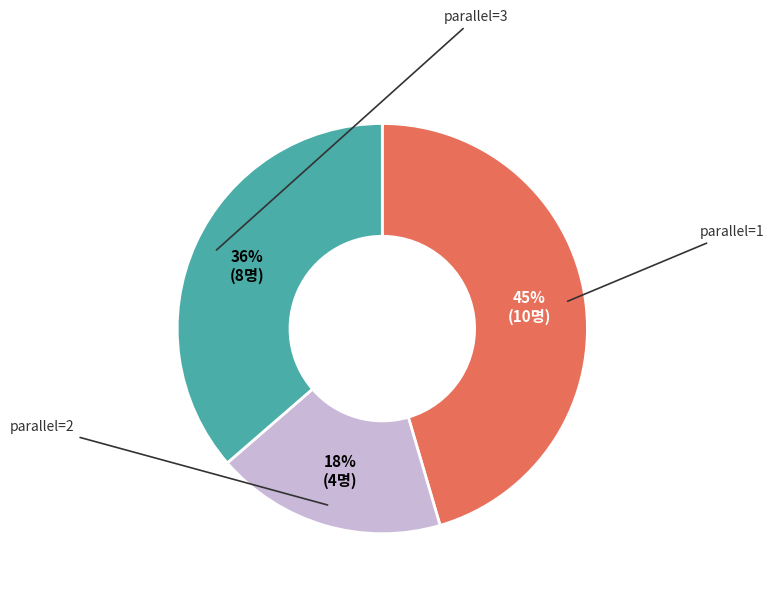

Does any single category account for the majority?

No